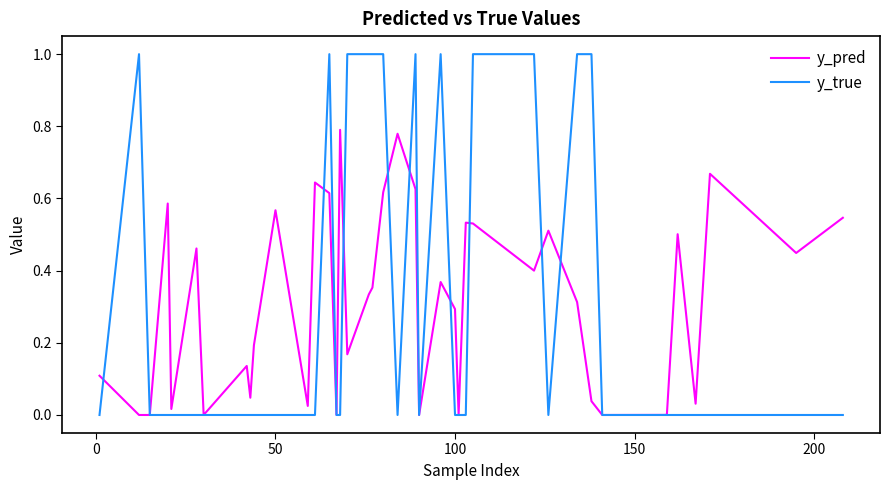

List the series in order of their peak value, lowest first.

y_pred, y_true